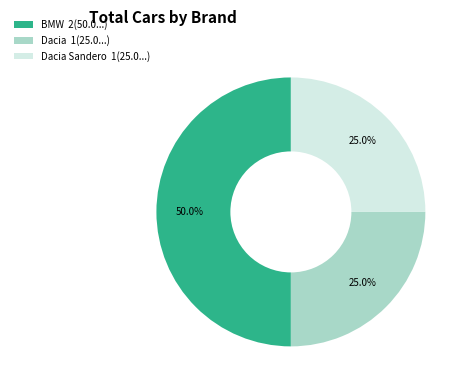

Combined, what portion of the pie is Dacia Sandero 1(25.0...) and Dacia 1(25.0...)?

50.0%